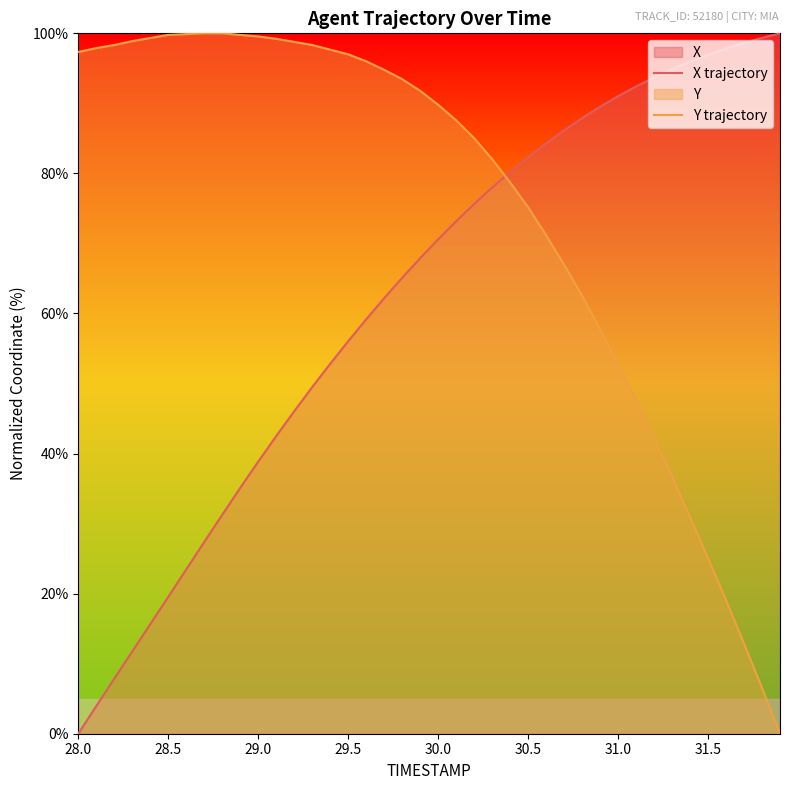

Which series has the largest total across all categories?

Y trajectory